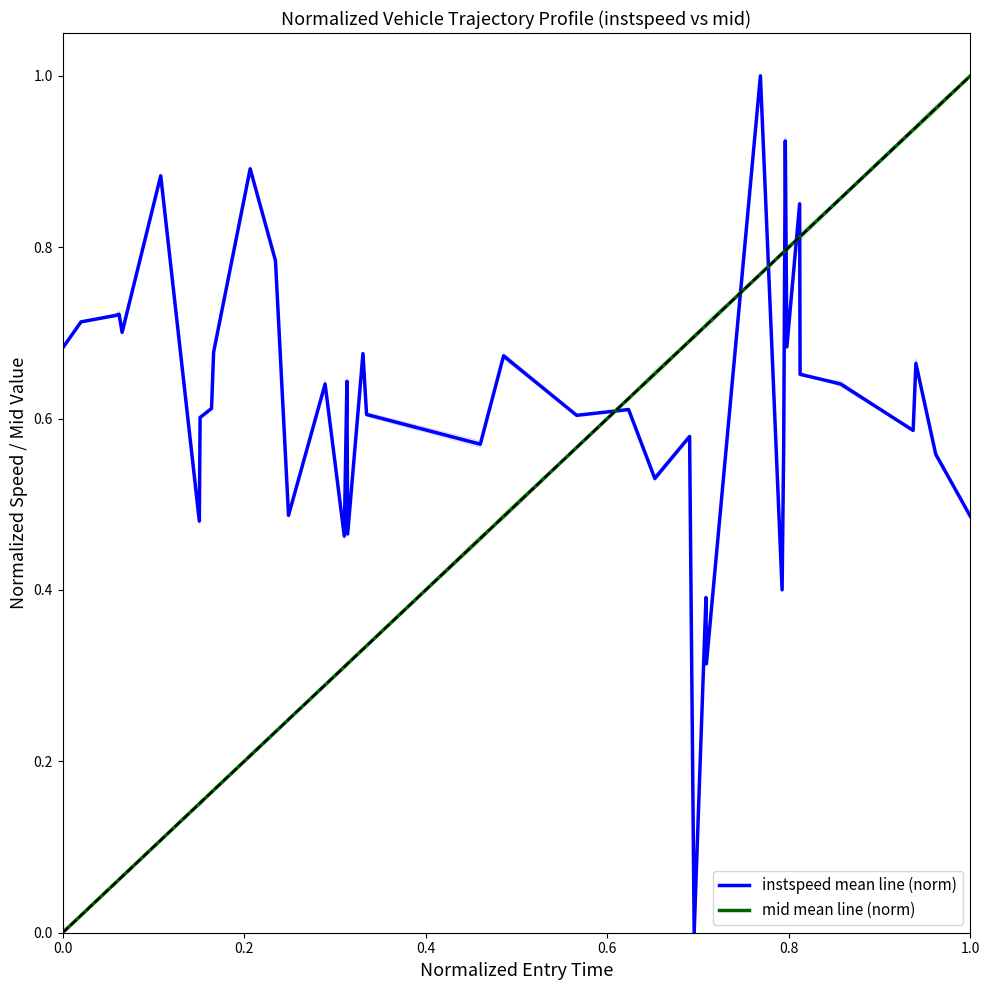

Does the chart display data point markers on the line(s)?

No